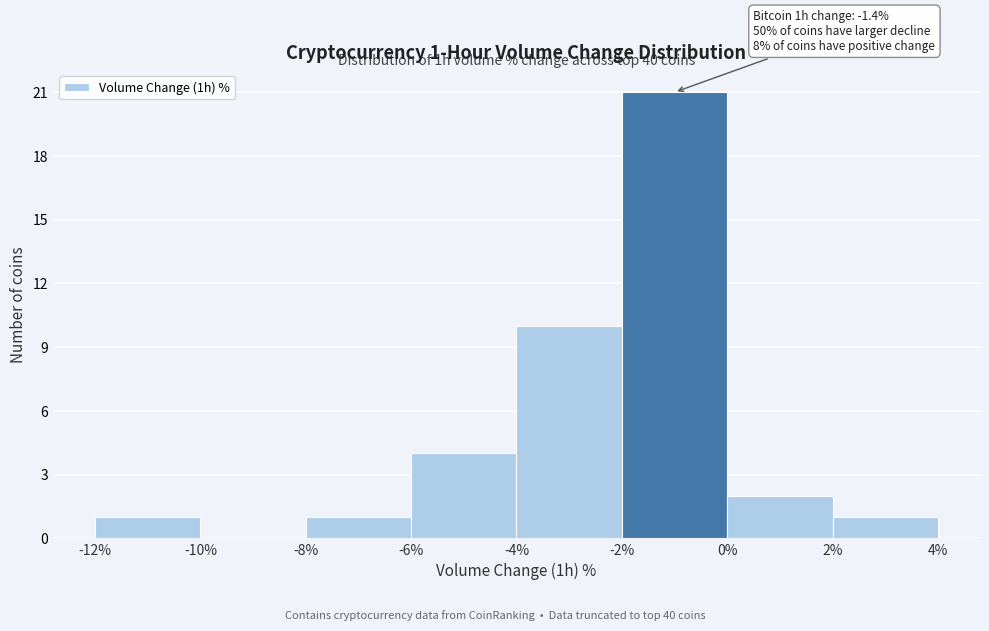

Which range on the x-axis has the tallest bar?

-2% to 0%